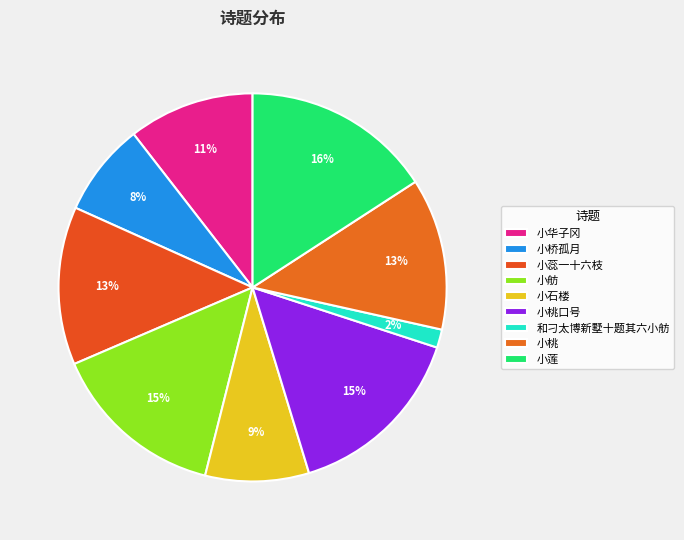

How many segments does this pie chart have?

9